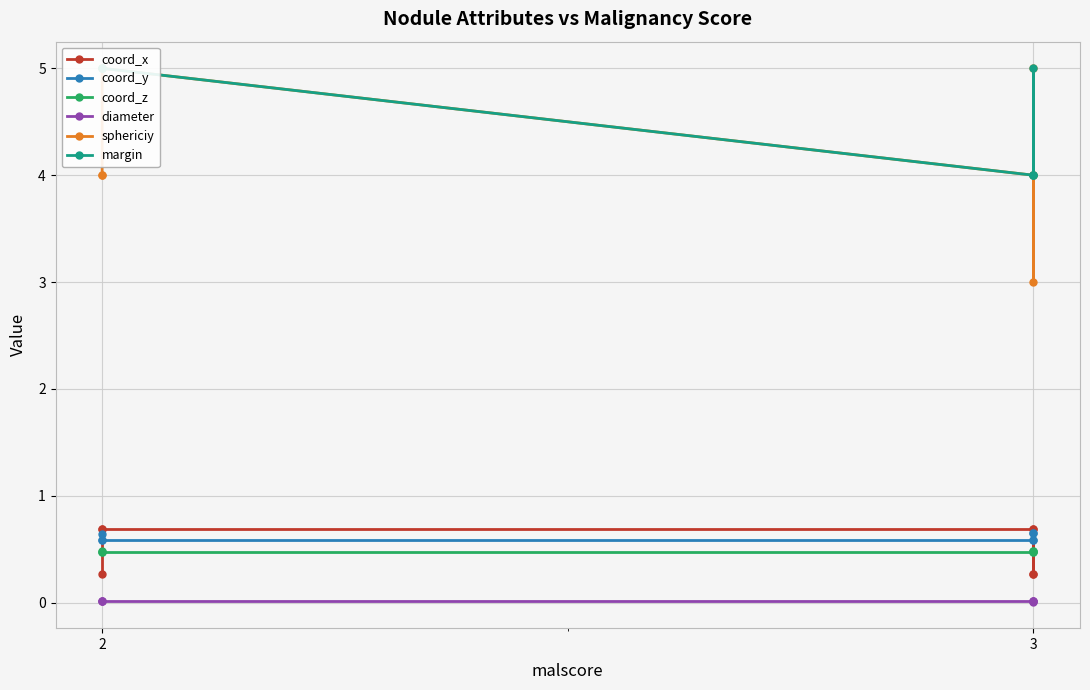

True or false: sphericiy and coord_x cross at least once.

False